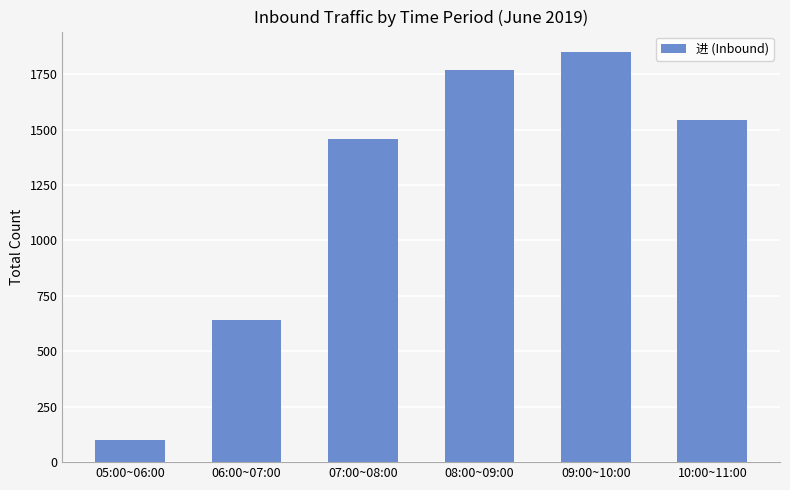

How many data points does each series have?

6